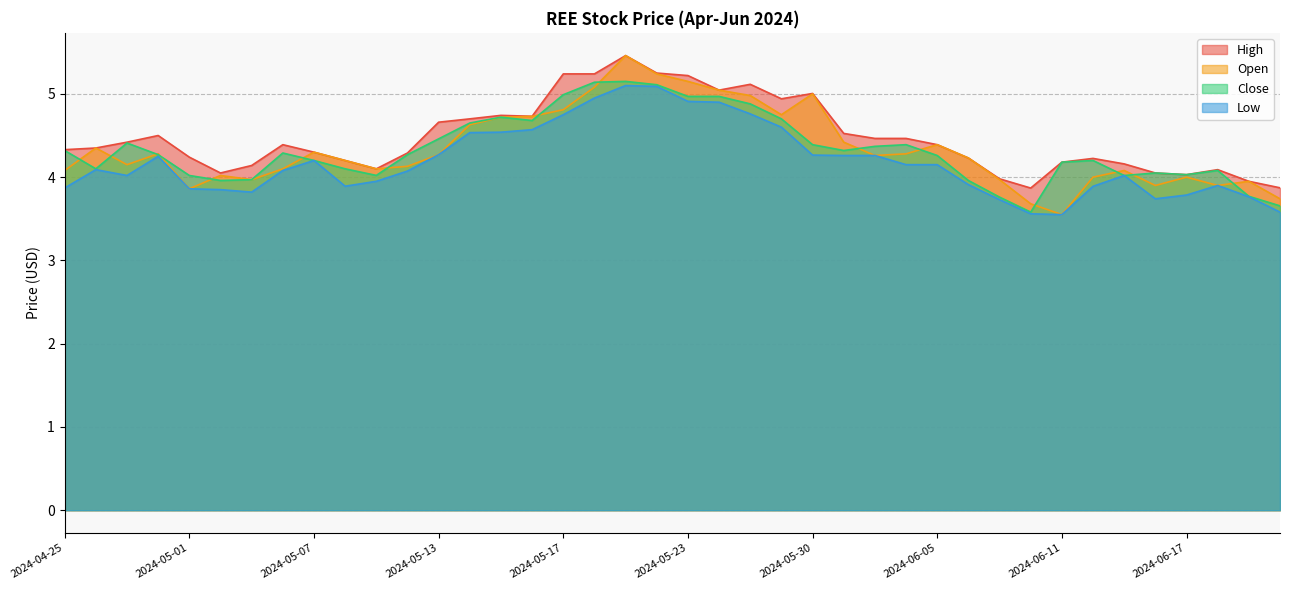

At 2024-06-13, list the series in order from smallest to largest.

Close, Low, Open, High